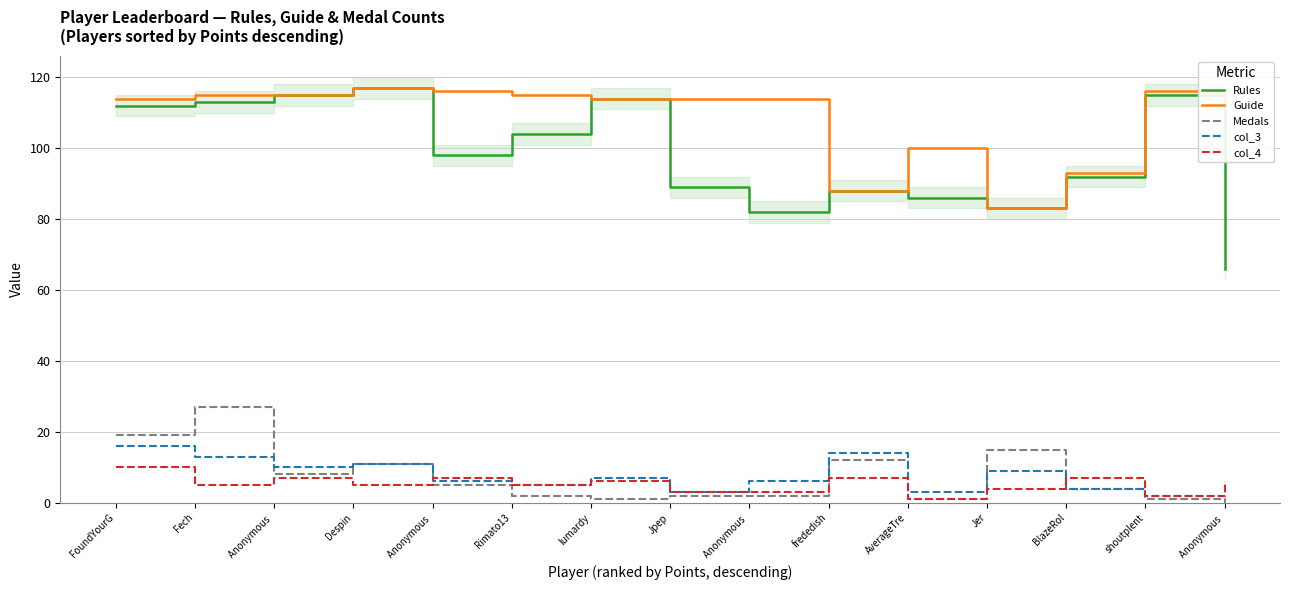

Where do Medals and col_3 first cross each other?

Fech and Anonymous 